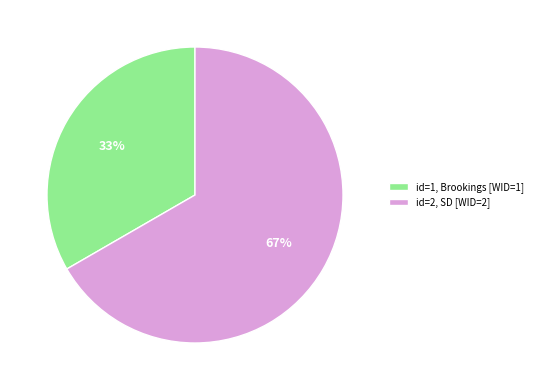

Is there a majority slice in this chart?

Yes